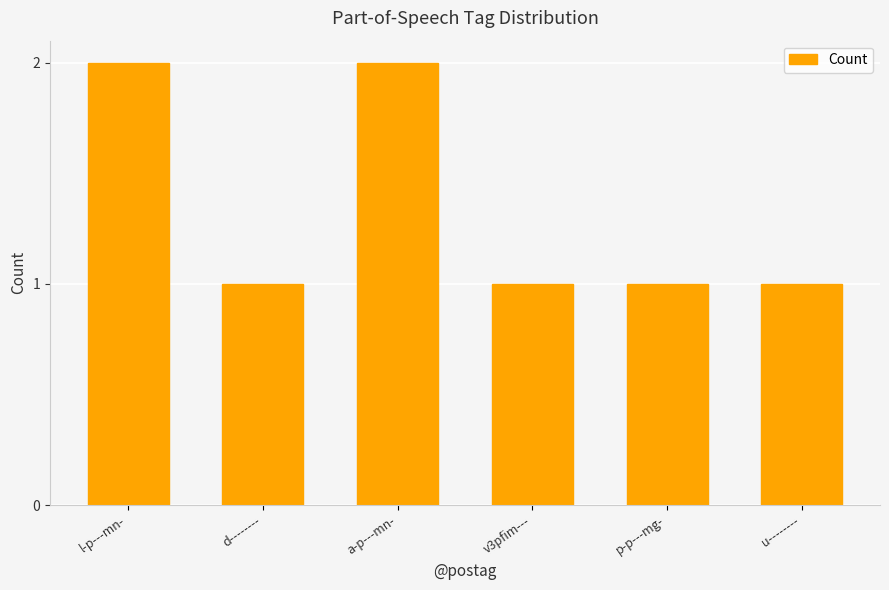

Count the values in the range 1 to 2.

6